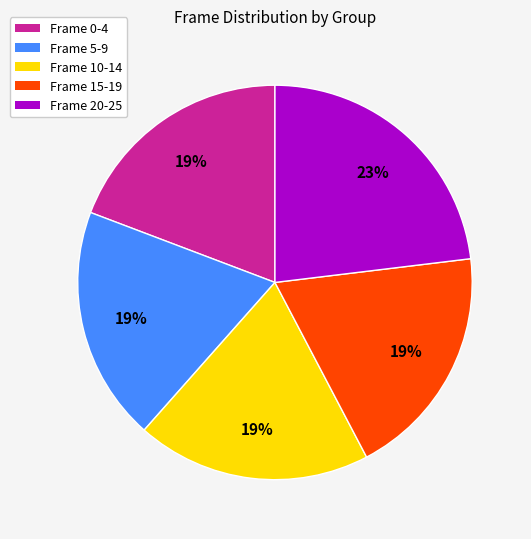

Does Frame 10-14 represent more than half of the total?

No